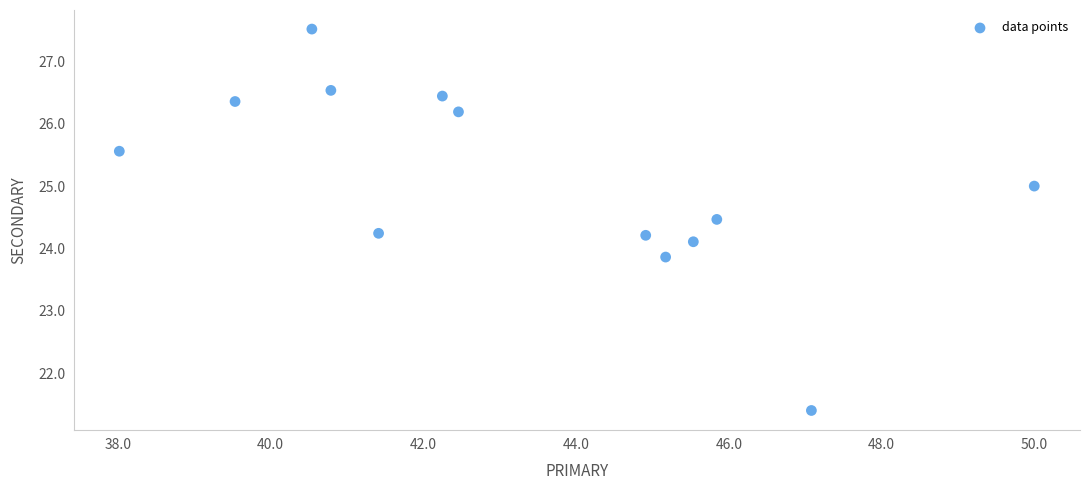

What is the range of X values (max minus min)?

12.0